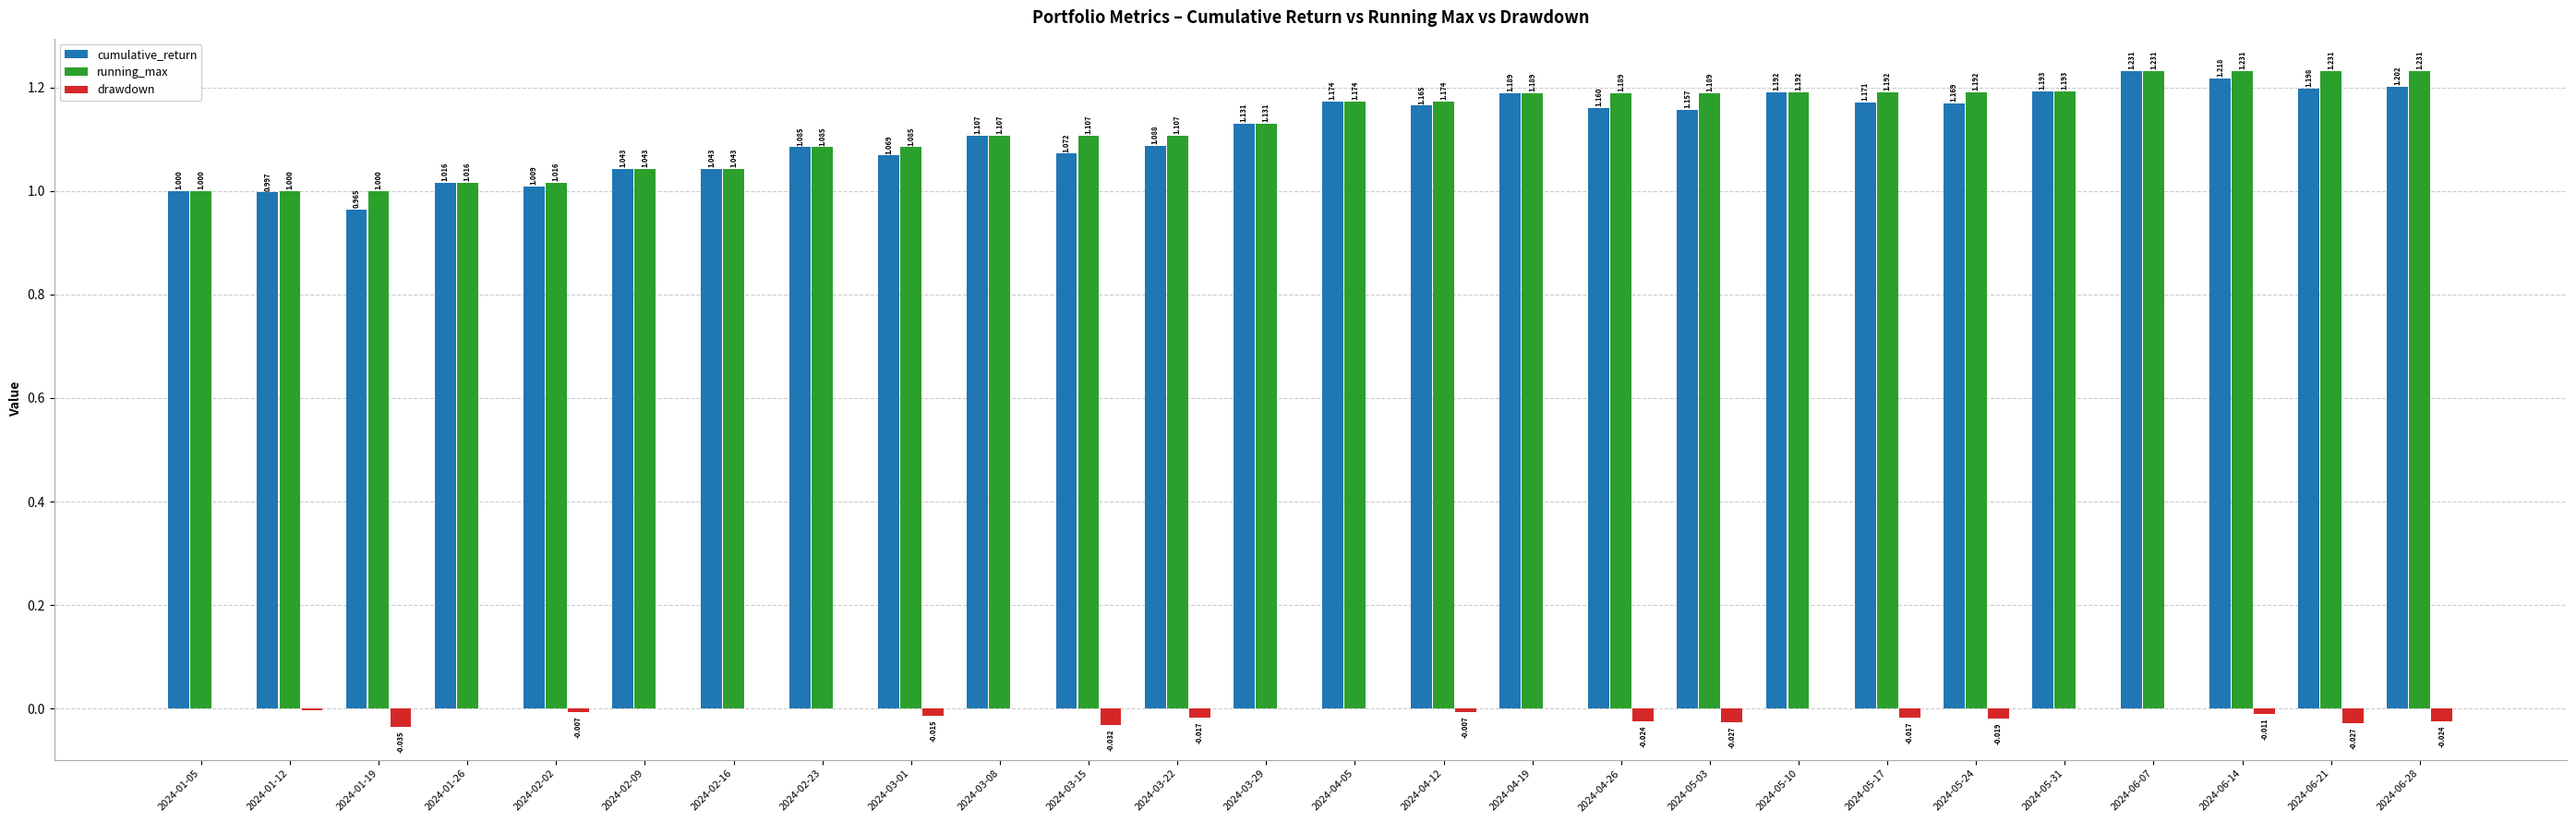

Between 2024-02-16 and 2024-05-24, which series saw the biggest shift?

running_max